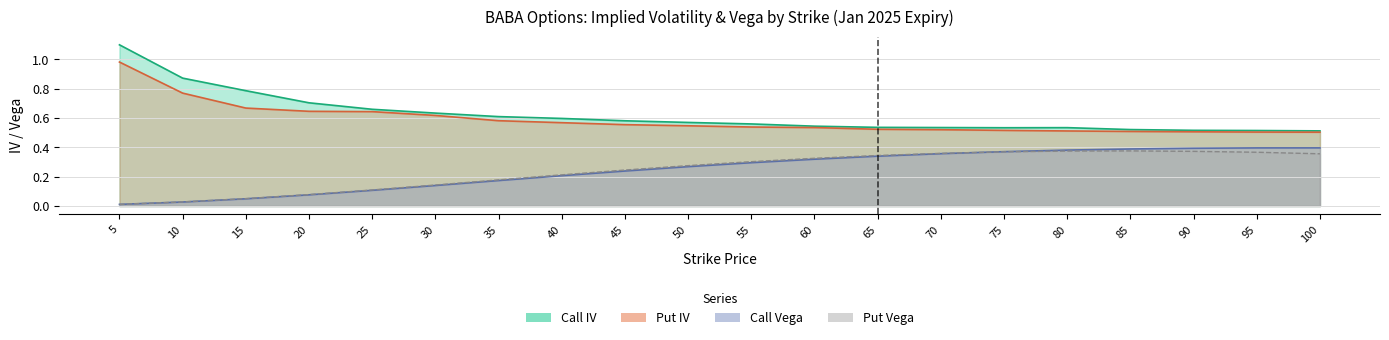

Reading right to left, what are all the values shown in this chart?

Call IV: 100=0.5	95=0.5	90=0.5	85=0.5	80=0.5	75=0.5	70=0.5	65=0.5	60=0.5	55=0.6	50=0.6	45=0.6	40=0.6	35=0.6	30=0.6	25=0.7	20=0.7	15=0.8	10=0.9	5=1.1
Put IV: 100=0.5	95=0.5	90=0.5	85=0.5	80=0.5	75=0.5	70=0.5	65=0.5	60=0.5	55=0.5	50=0.5	45=0.6	40=0.6	35=0.6	30=0.6	25=0.6	20=0.6	15=0.7	10=0.8	5=1.0
Call Vega: 100=0.4	95=0.4	90=0.4	85=0.4	80=0.4	75=0.4	70=0.4	65=0.3	60=0.3	55=0.3	50=0.3	45=0.2	40=0.2	35=0.2	30=0.1	25=0.1	20=0.1	15=0.0	10=0.0	5=0.0
Put Vega: 100=0.4	95=0.4	90=0.4	85=0.4	80=0.4	75=0.4	70=0.4	65=0.3	60=0.3	55=0.3	50=0.3	45=0.2	40=0.2	35=0.2	30=0.1	25=0.1	20=0.1	15=0.1	10=0.0	5=0.0